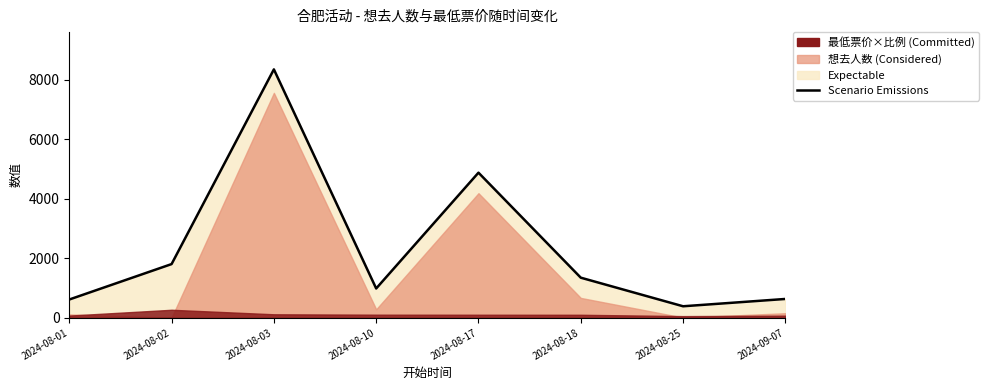

What is the sum of all values?

19008